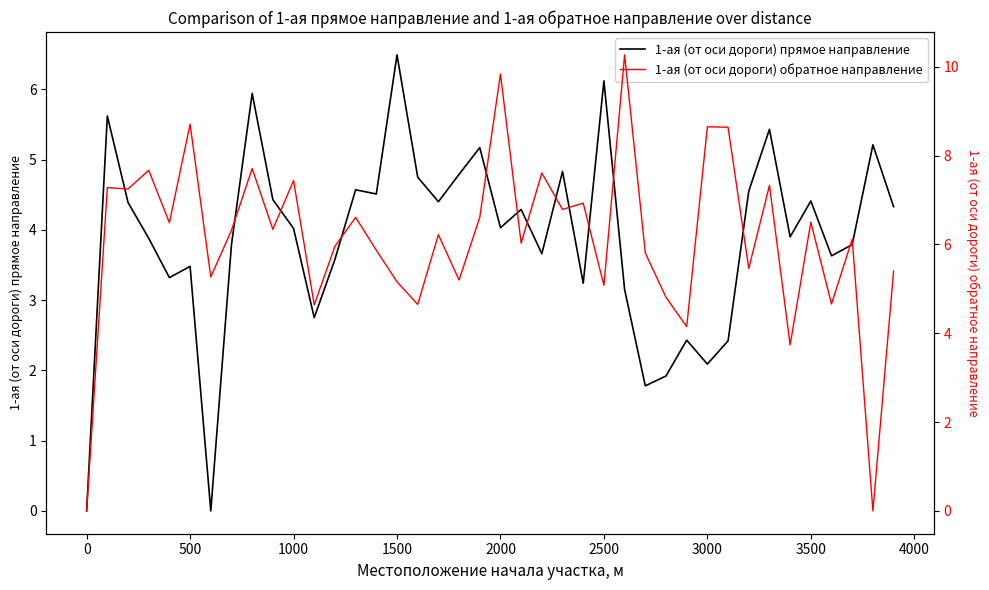

How many distinct data groups are displayed?

2